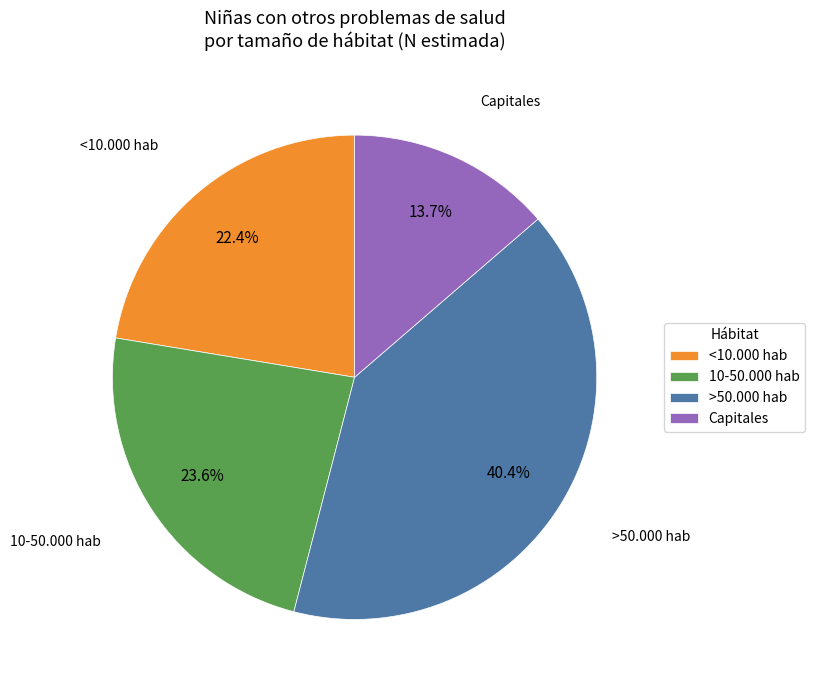

Count the number of slices in the pie.

4